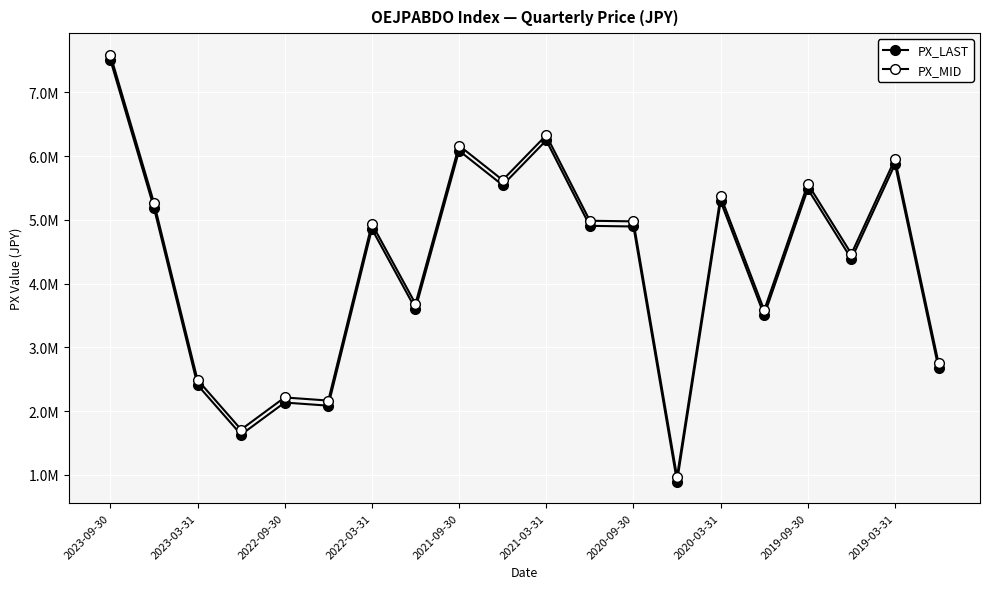

Is this an area chart (filled region under the line)?

No